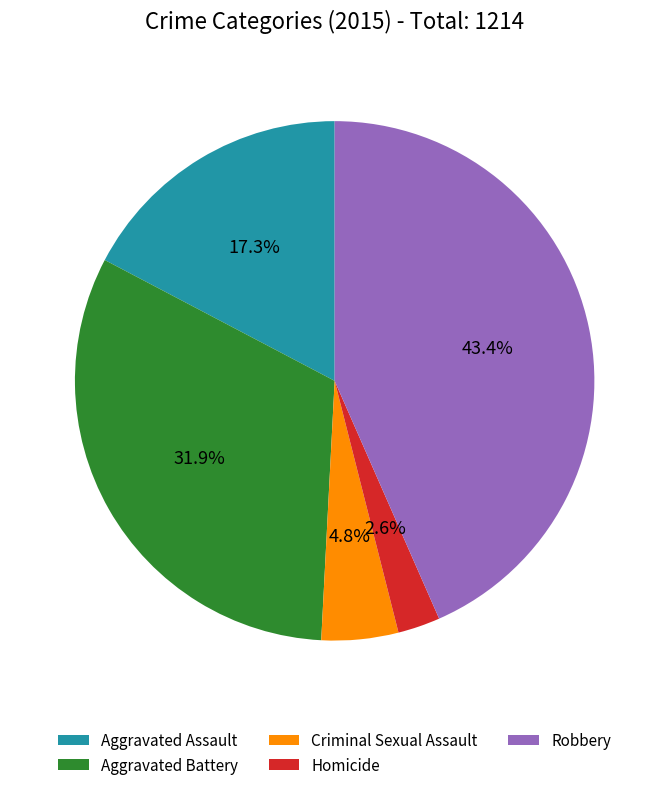

What percentage is the Aggravated Assault slice, to the nearest percent?

17%